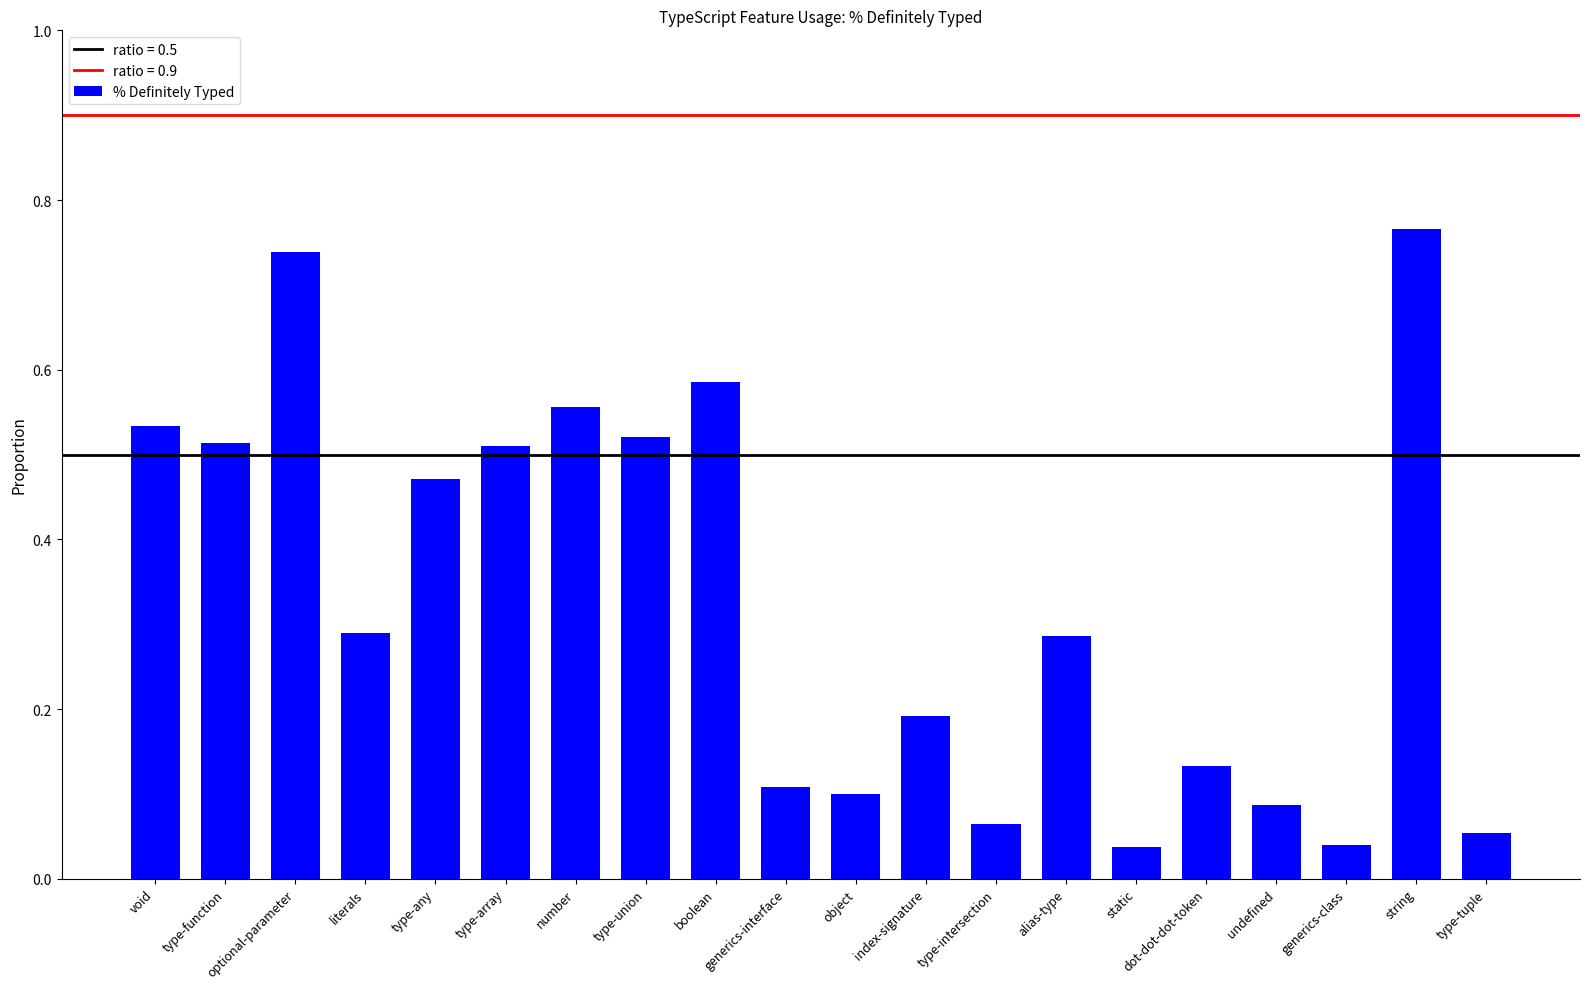

Between index-signature and number, which is larger?

number